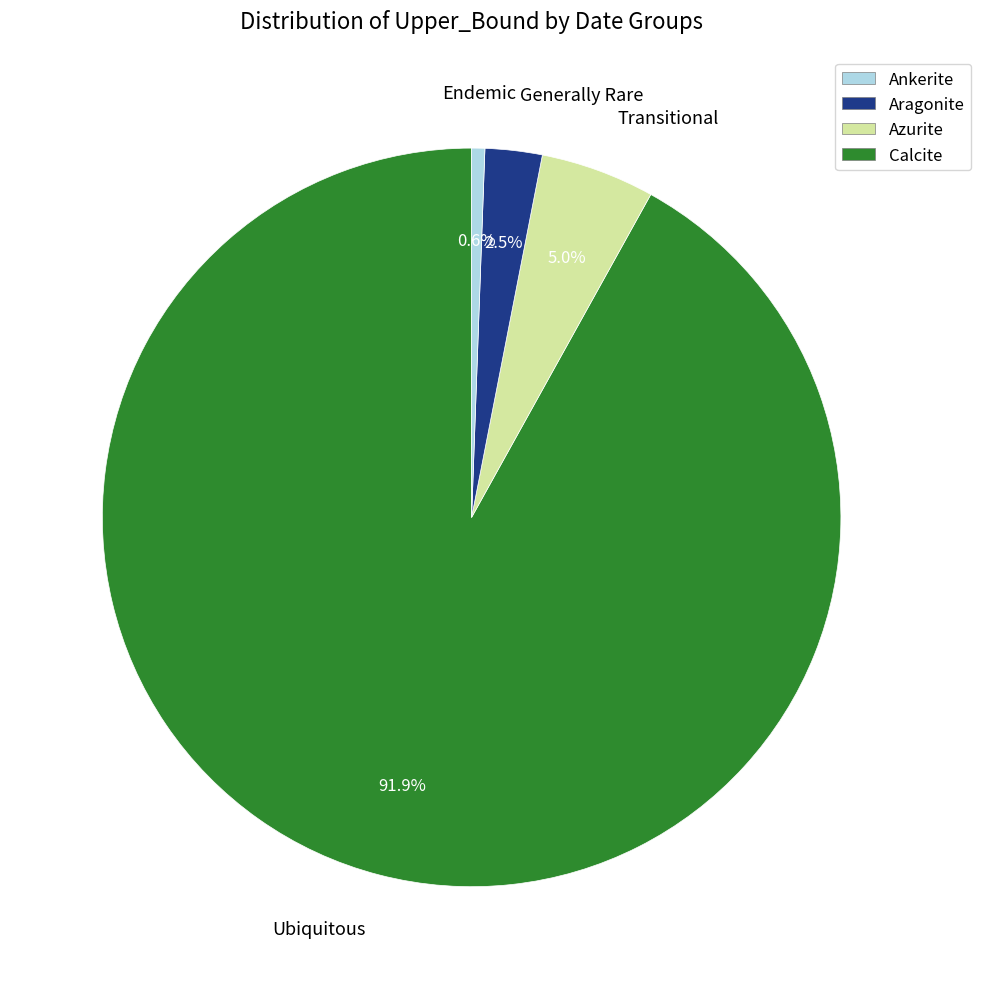

Does any single category account for the majority?

Yes